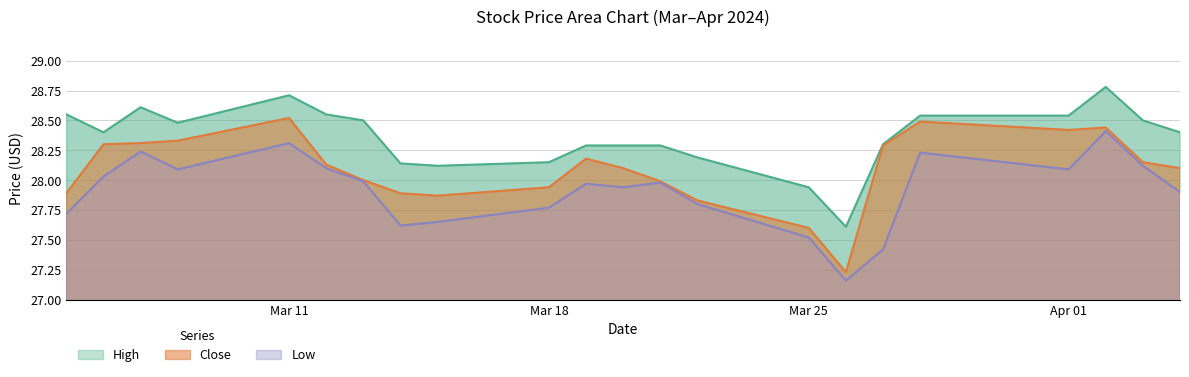

What is the total value across all series at 2024-03-19?

84.4